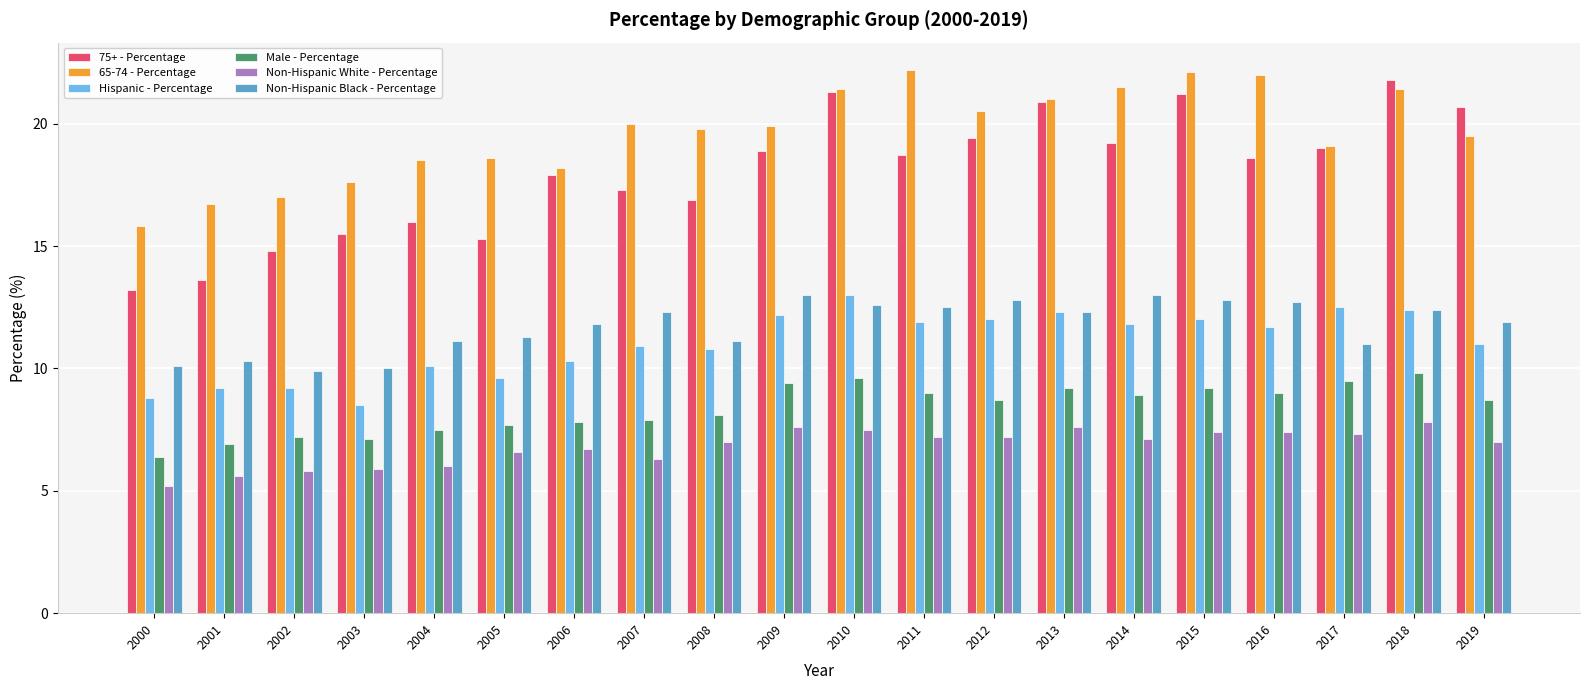

What is the total value across all series at 2011?

81.5